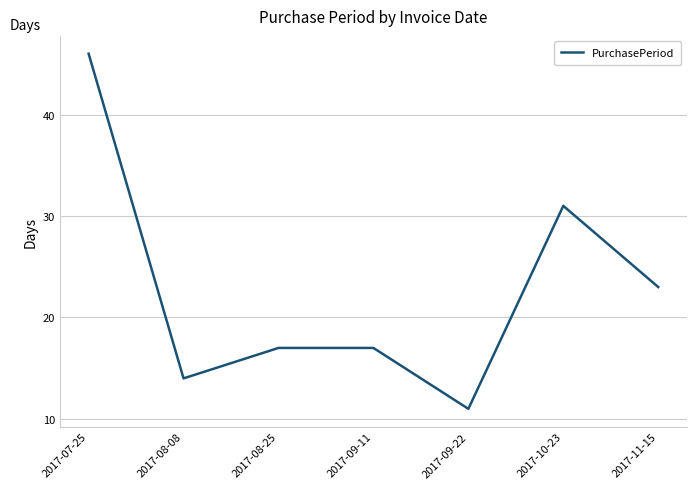

What is the difference between the second highest and second lowest values?

17